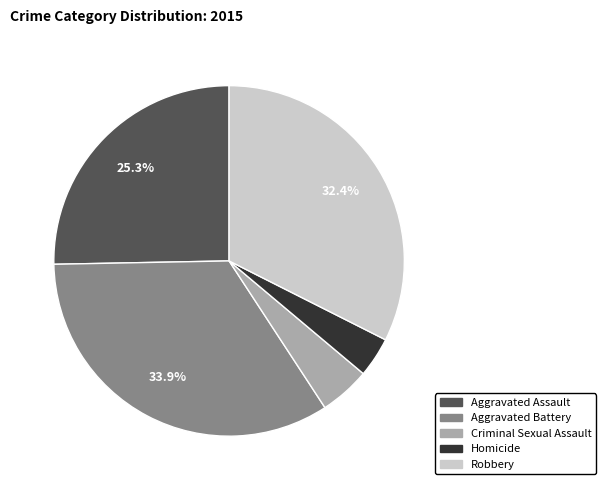

Which category has the smallest portion of the pie?

Homicide